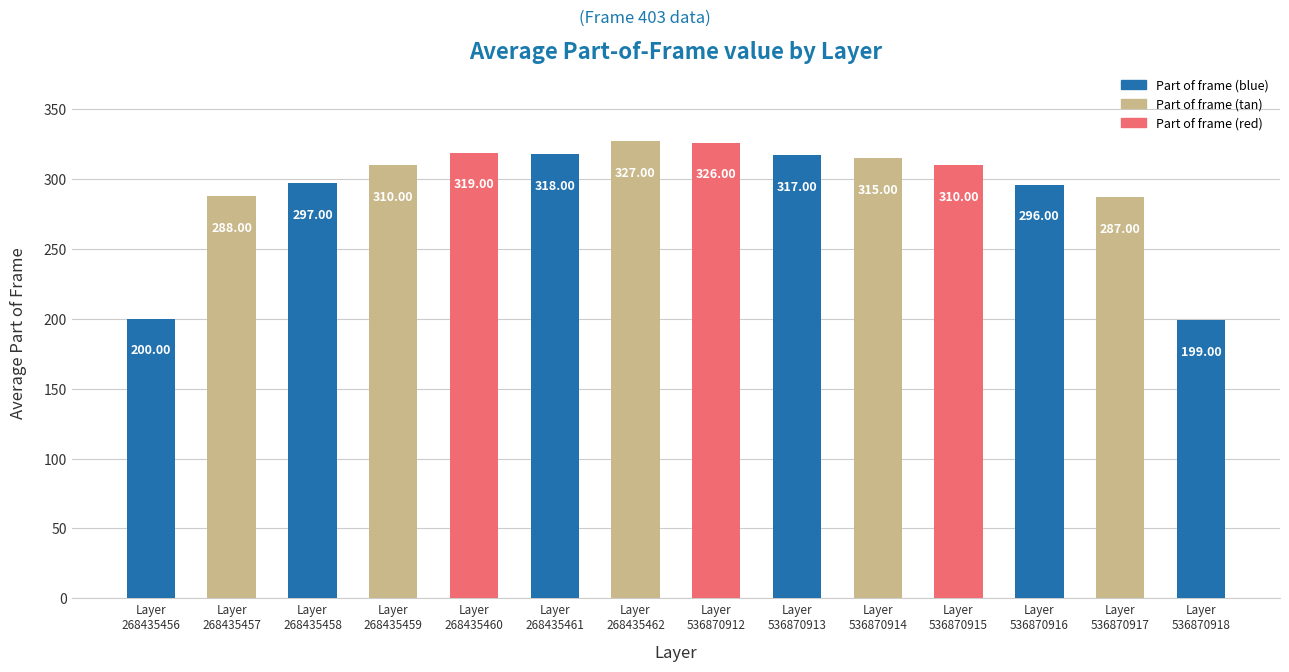

Which has a higher value, Layer
536870917 or Layer
268435462?

Layer
268435462